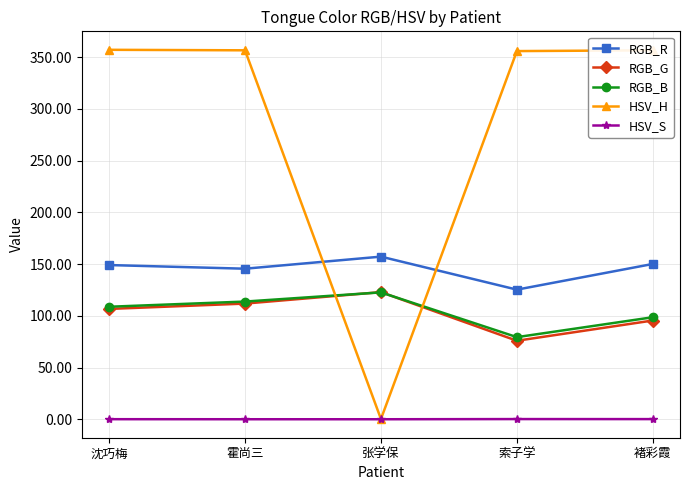

What is the maximum value for HSV_H?

357.0